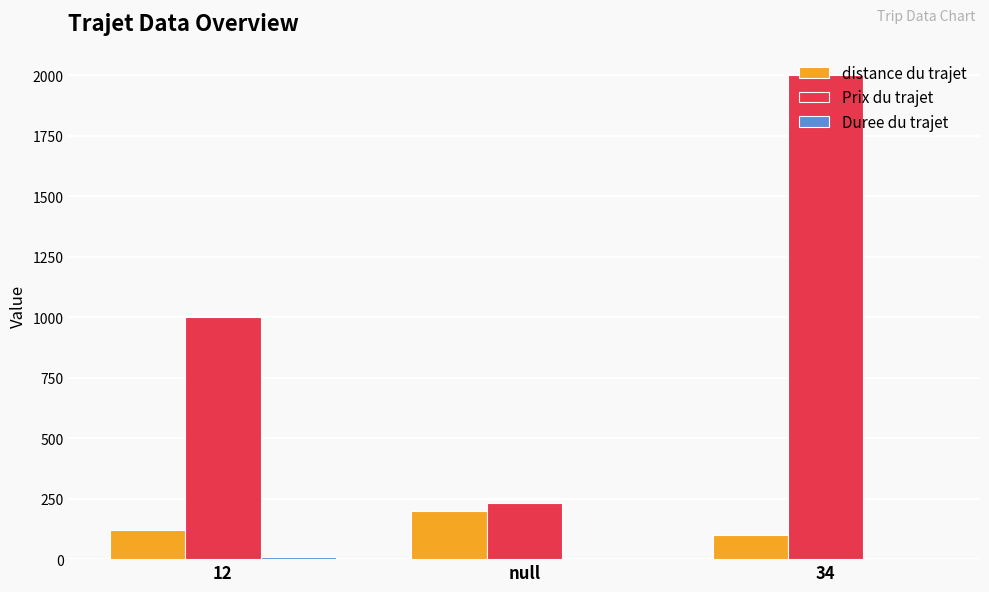

What is the sum of all Prix du trajet values?

3230